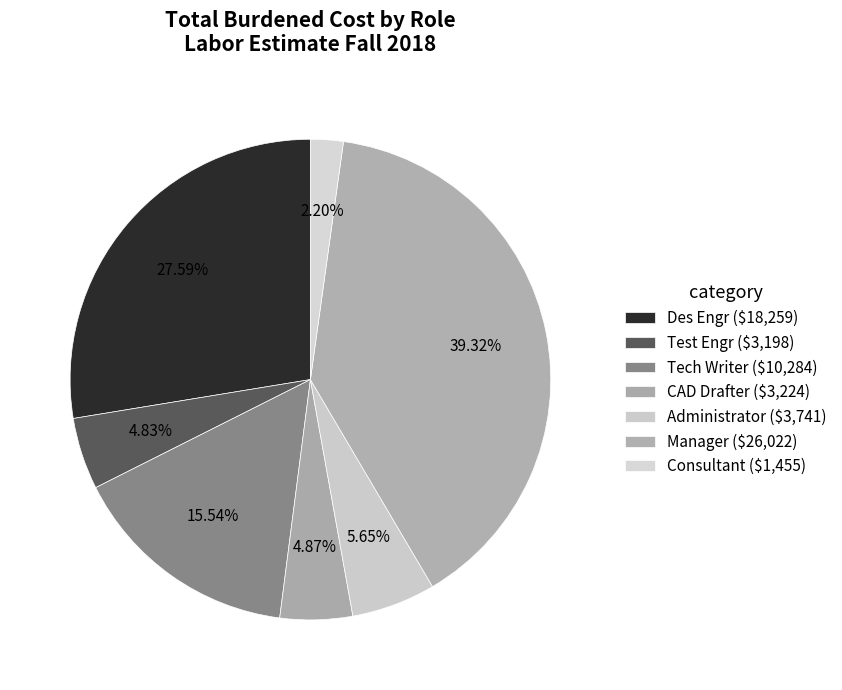

Rank the categories by value from lowest to highest.

Consultant, Test Engr, CAD Drafter, Administrator, Tech Writer, Des Engr, Manager